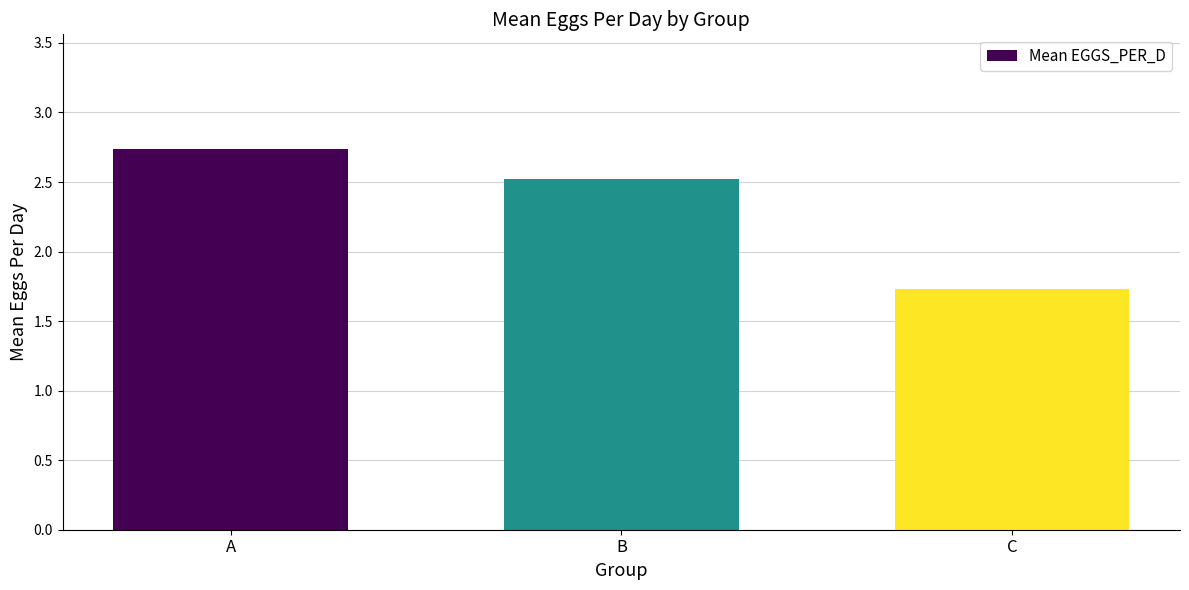

Approximately how many times larger is the value at B compared to A?

0.9